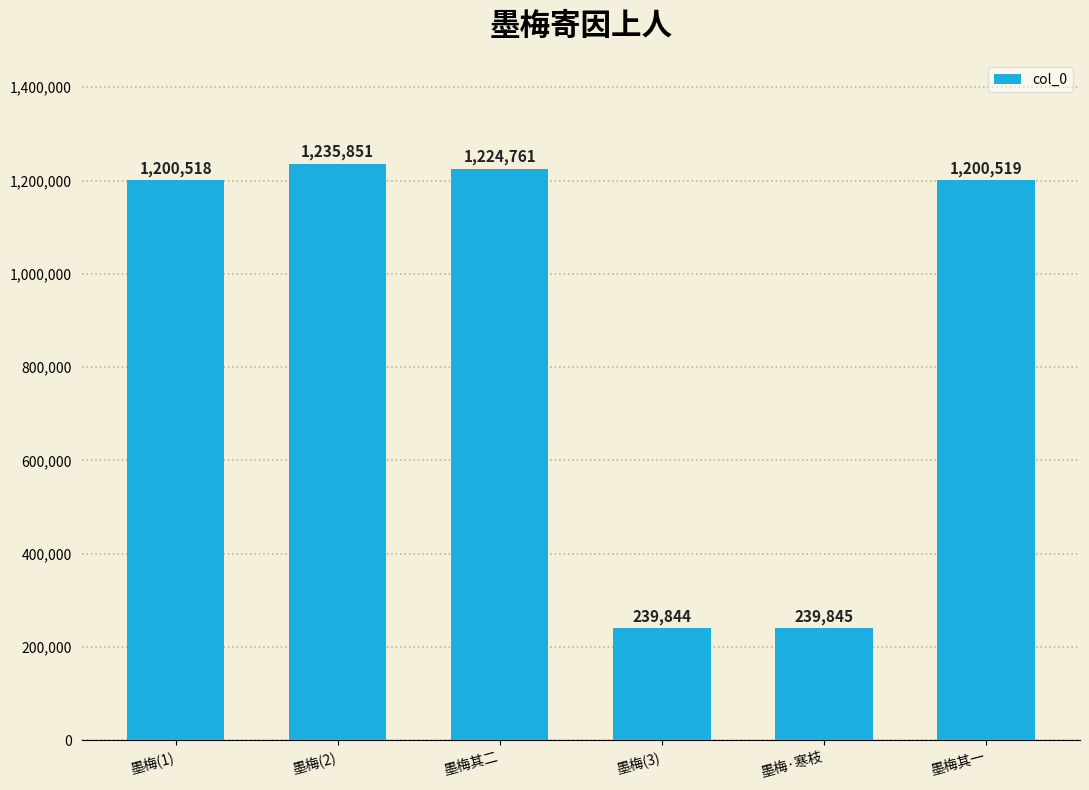

Does the chart contain any negative values?

No